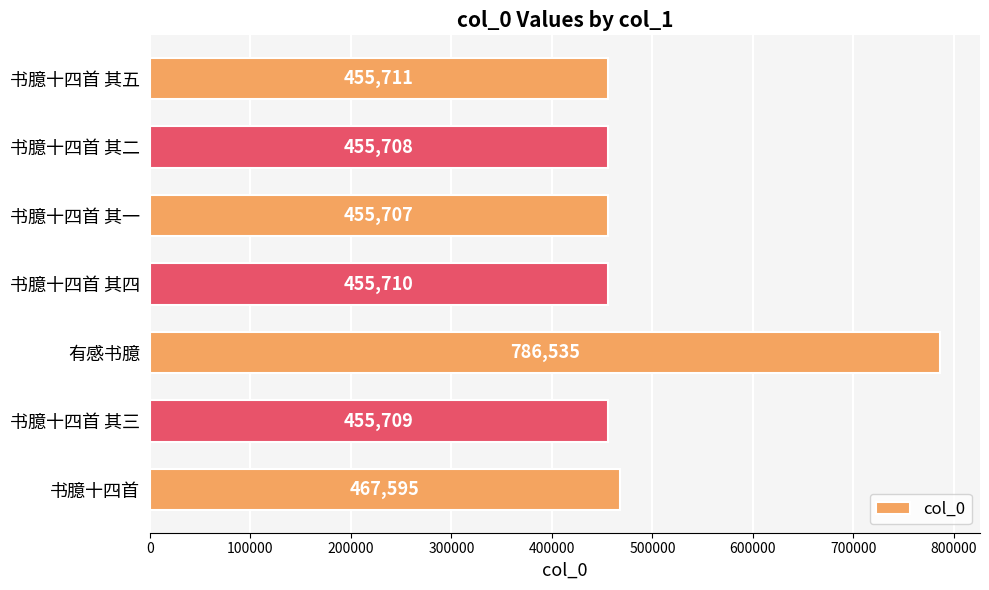

What is the sum of all values?

3532675